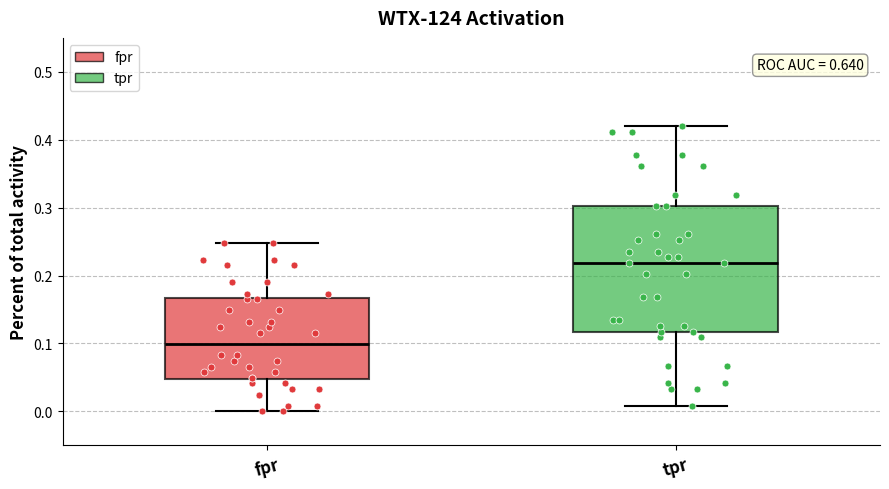

Reading left to right, read every box against the y-axis: the position of its median line, the range the box covers, and the ends of its whiskers. The values are not printed on the chart, so give them approximately, as read against the axis.

fpr: median 0.10, box 0.05 to 0.17, whiskers 0.00 to 0.25
tpr: median 0.22, box 0.12 to 0.30, whiskers 0.01 to 0.42